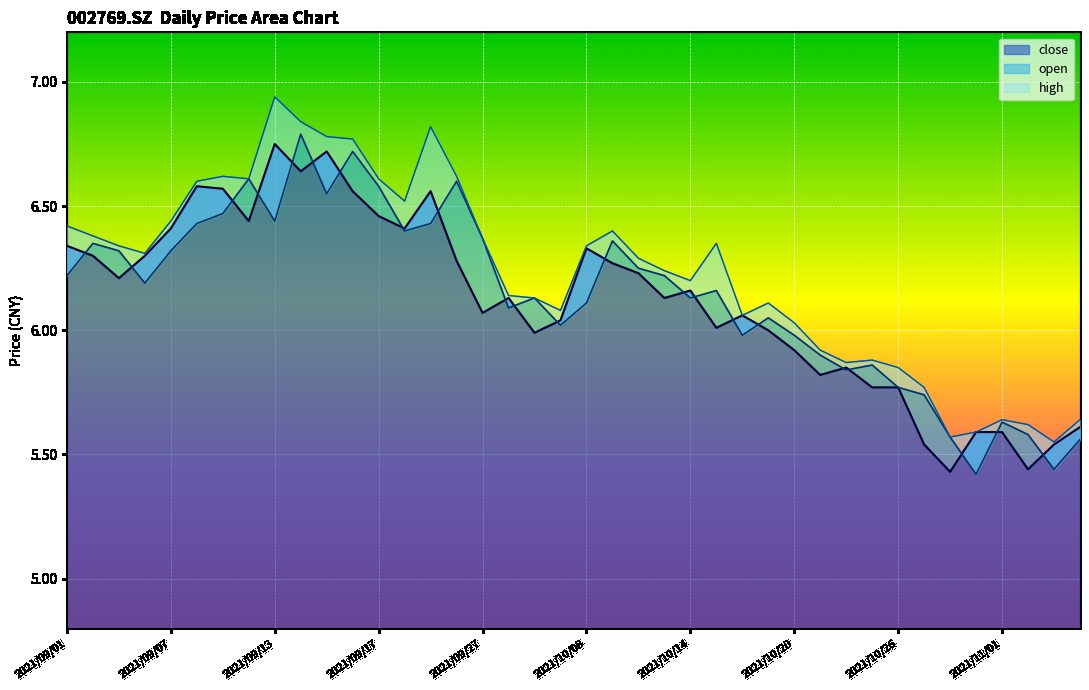

Which series changed the most between 2021/09/03 and 2021/11/01?

high